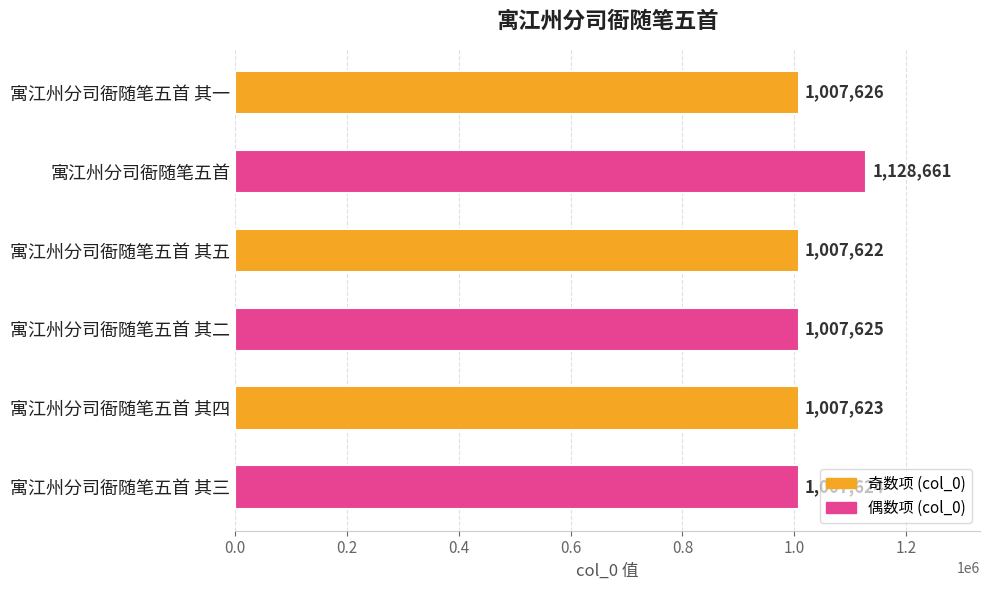

What is the average value?

1027797